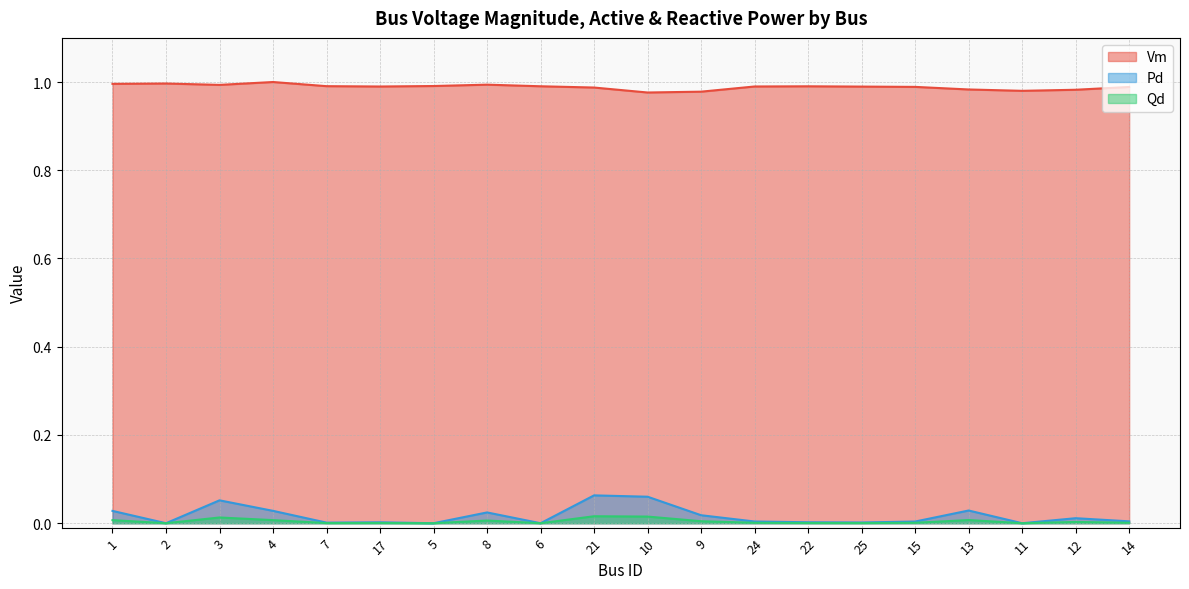

What is the label of the 19th point from the right?

2